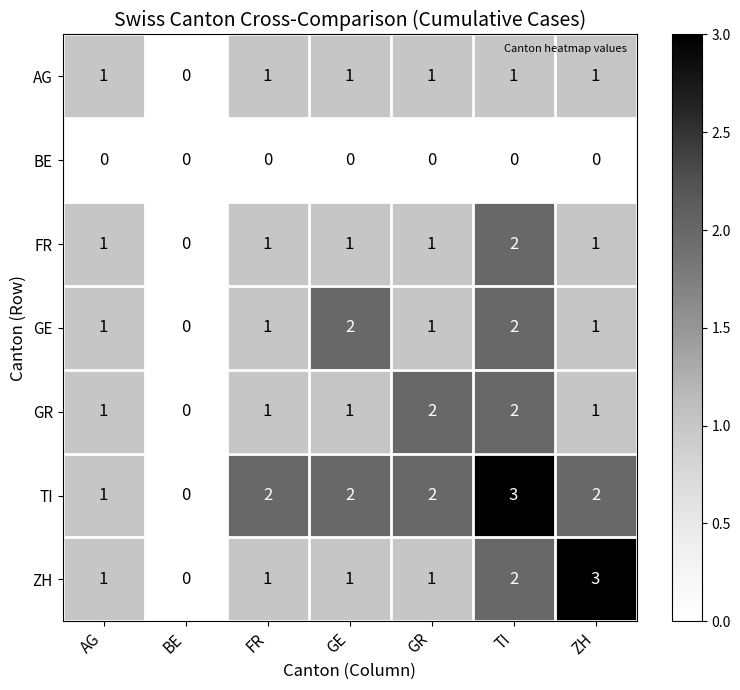

What is the total value across all series at TI?

12